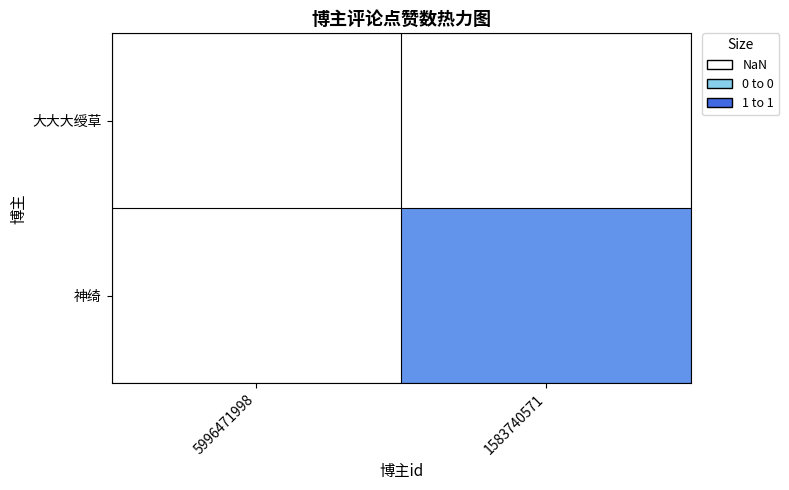

Which series has the largest total across all categories?

神绮